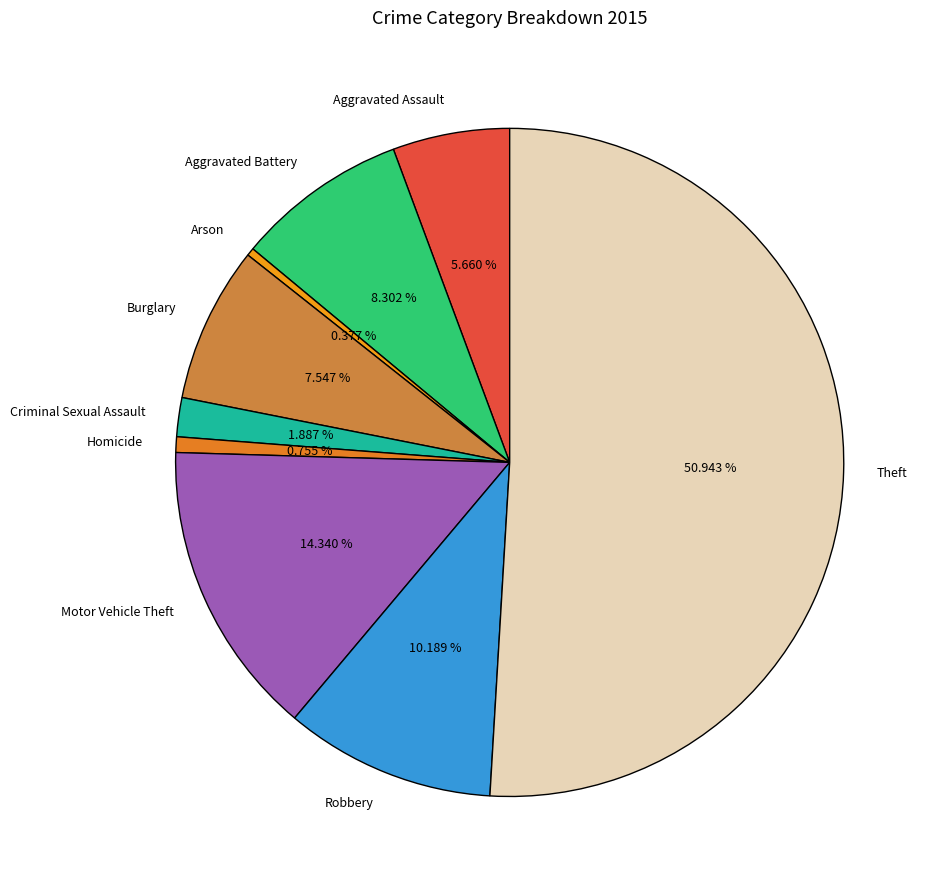

True or false: Arson accounts for 7% of the total.

False